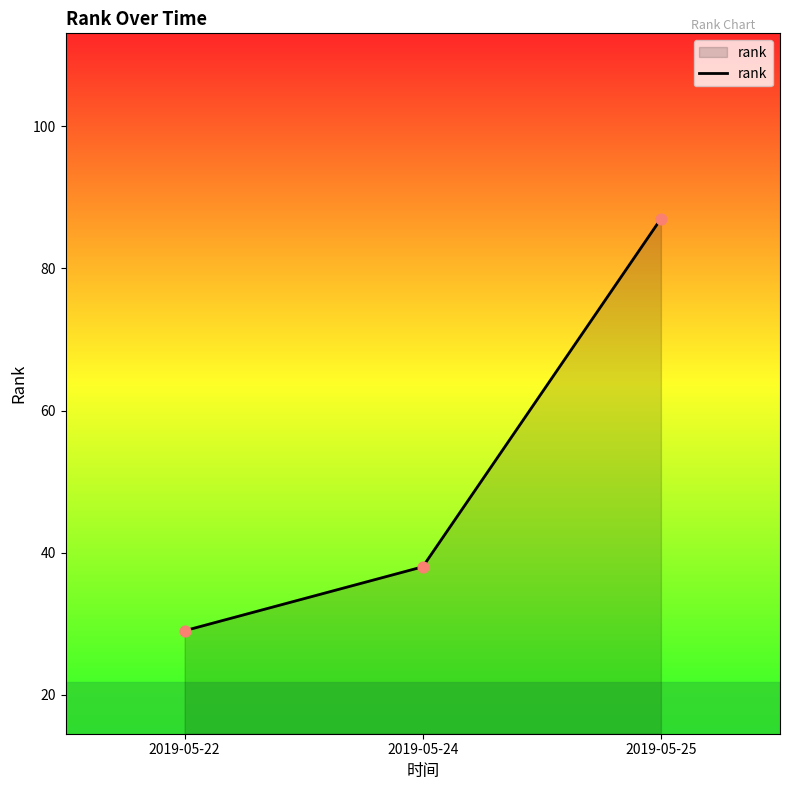

What is the change in value from 2019-05-24 to 2019-05-25?

+49